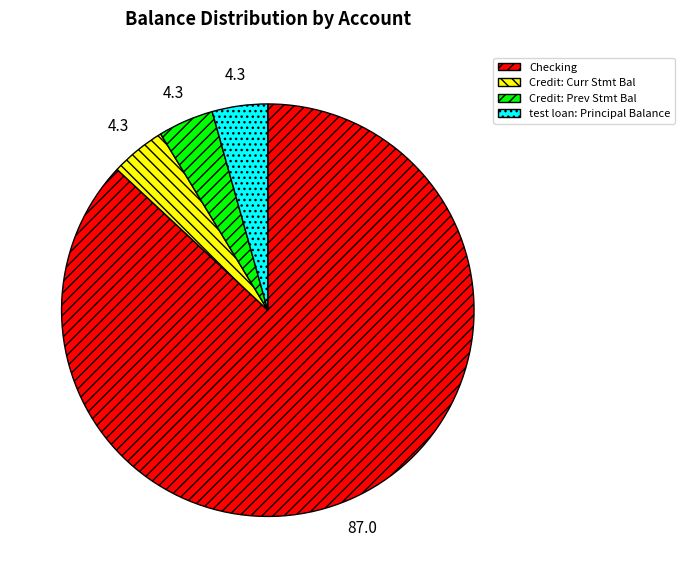

Approximately how many times larger is the value at test loan: Principal Balance compared to Credit: Prev Stmt Bal?

1.0